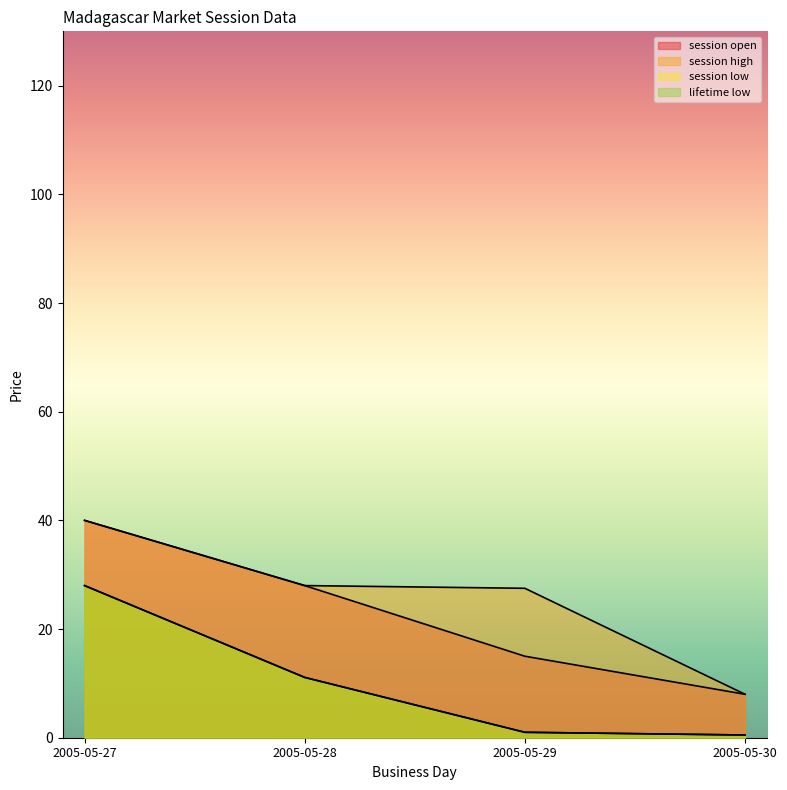

What is the total value across all series at 2005-05-27?

136.0